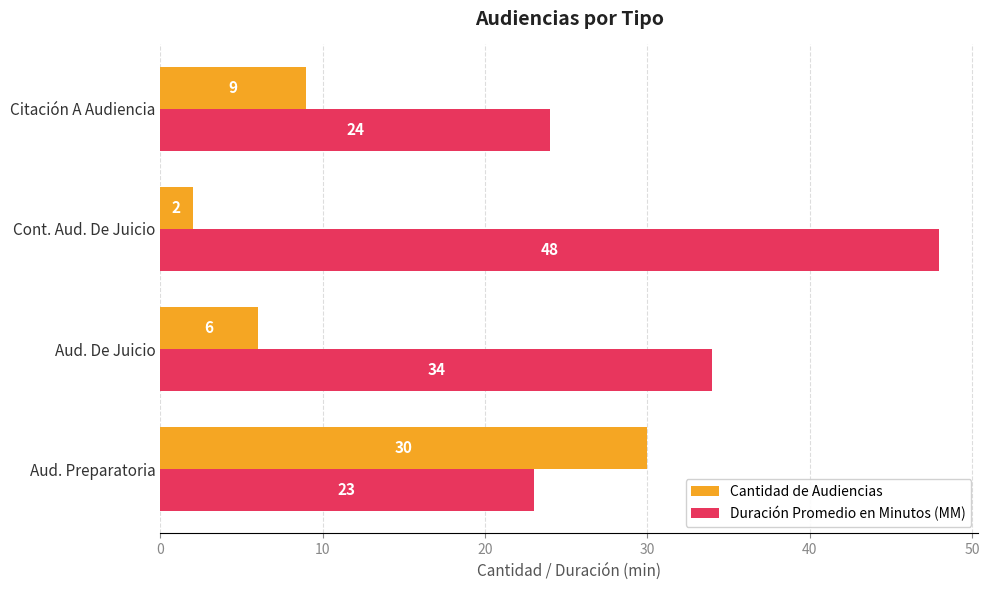

The value of Duración Promedio en Minutos (MM) at Aud. Preparatoria is 11. True or false?

False